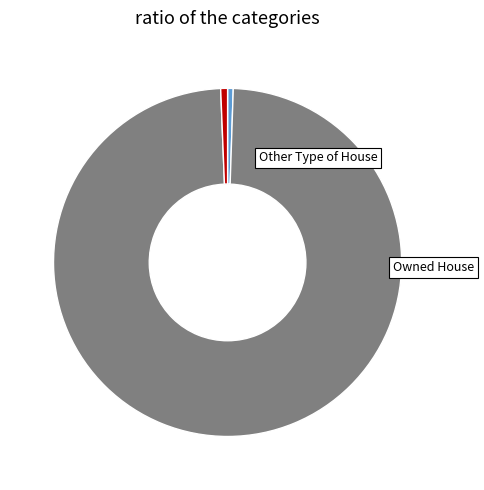

Count the number of slices in the pie.

3